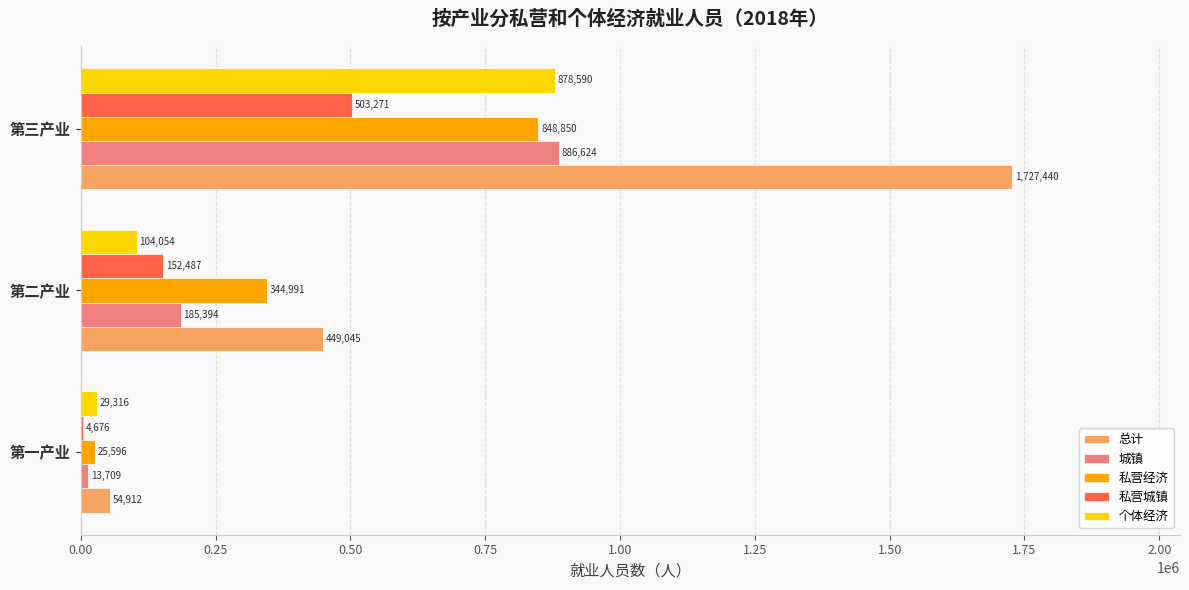

At which label does 私营经济 reach its peak?

第三产业